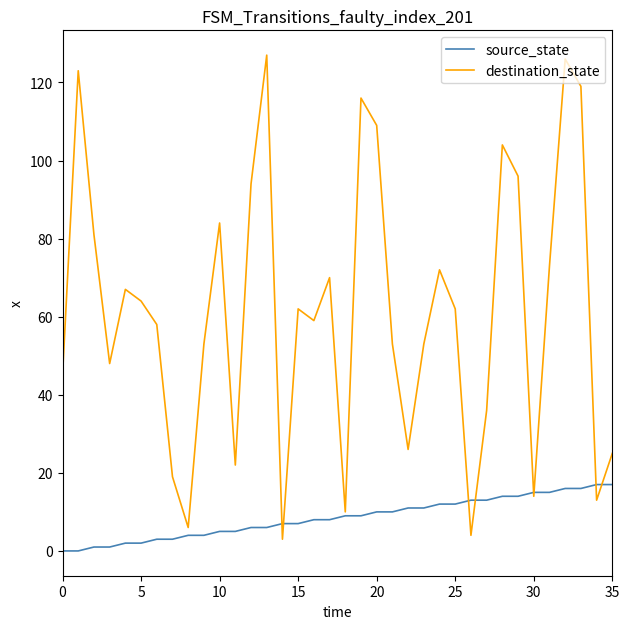

True or false: destination_state and source_state intersect in this chart.

True